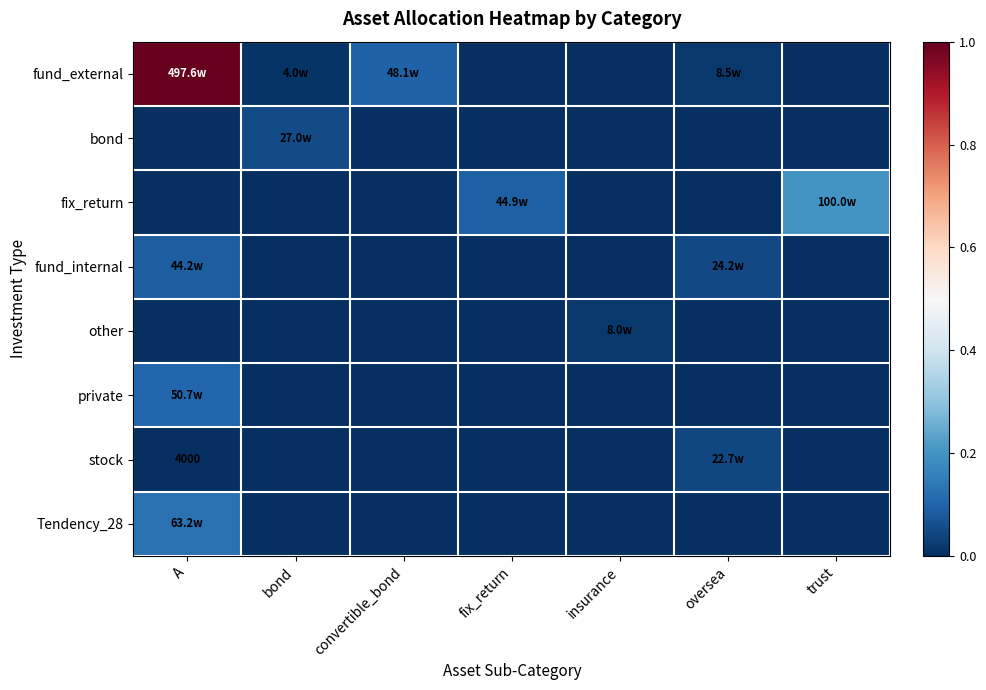

Rank the categories by stock value from highest to lowest.

oversea, A, bond, convertible_bond, fix_return, insurance, trust